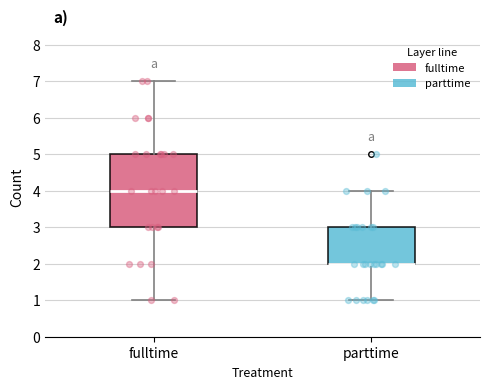

Where is the lower edge of the box for parttime on the y-axis? The values are not printed on the chart, so give them approximately, as read against the axis.

2